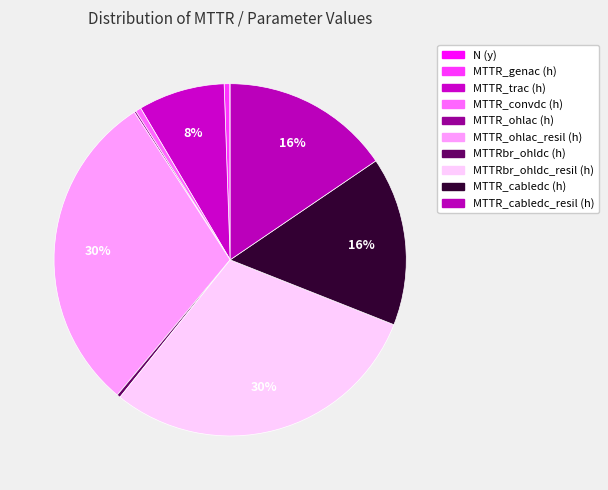

What is the smallest slice in the pie chart?

N (y)